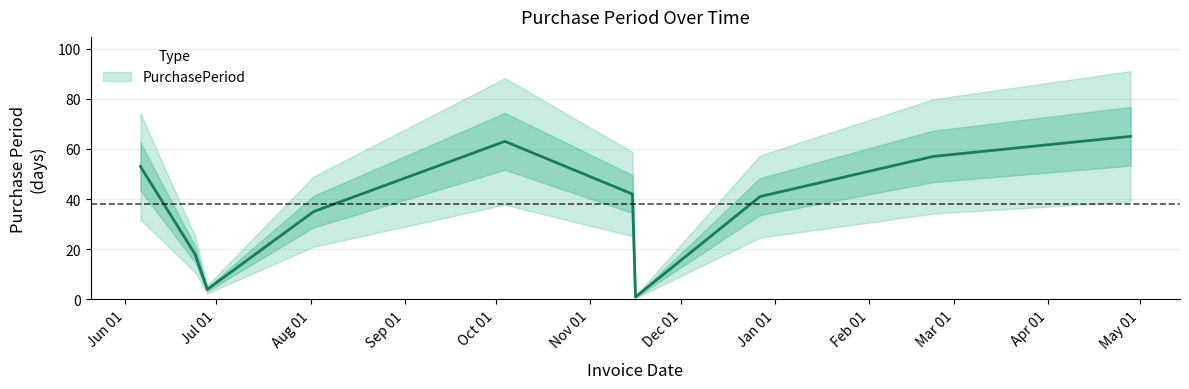

How many interior local valleys (lower than both neighbors) does the data have?

2